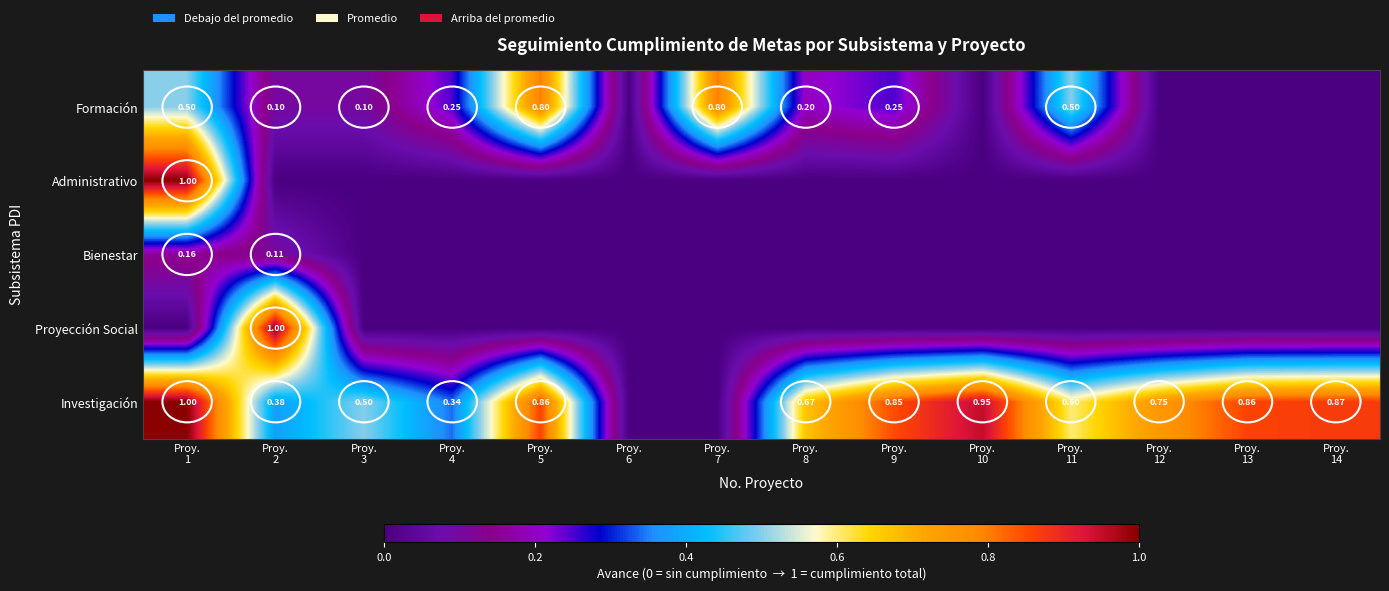

What is the difference between the second highest and minimum values in the Bienestar series?

0.1